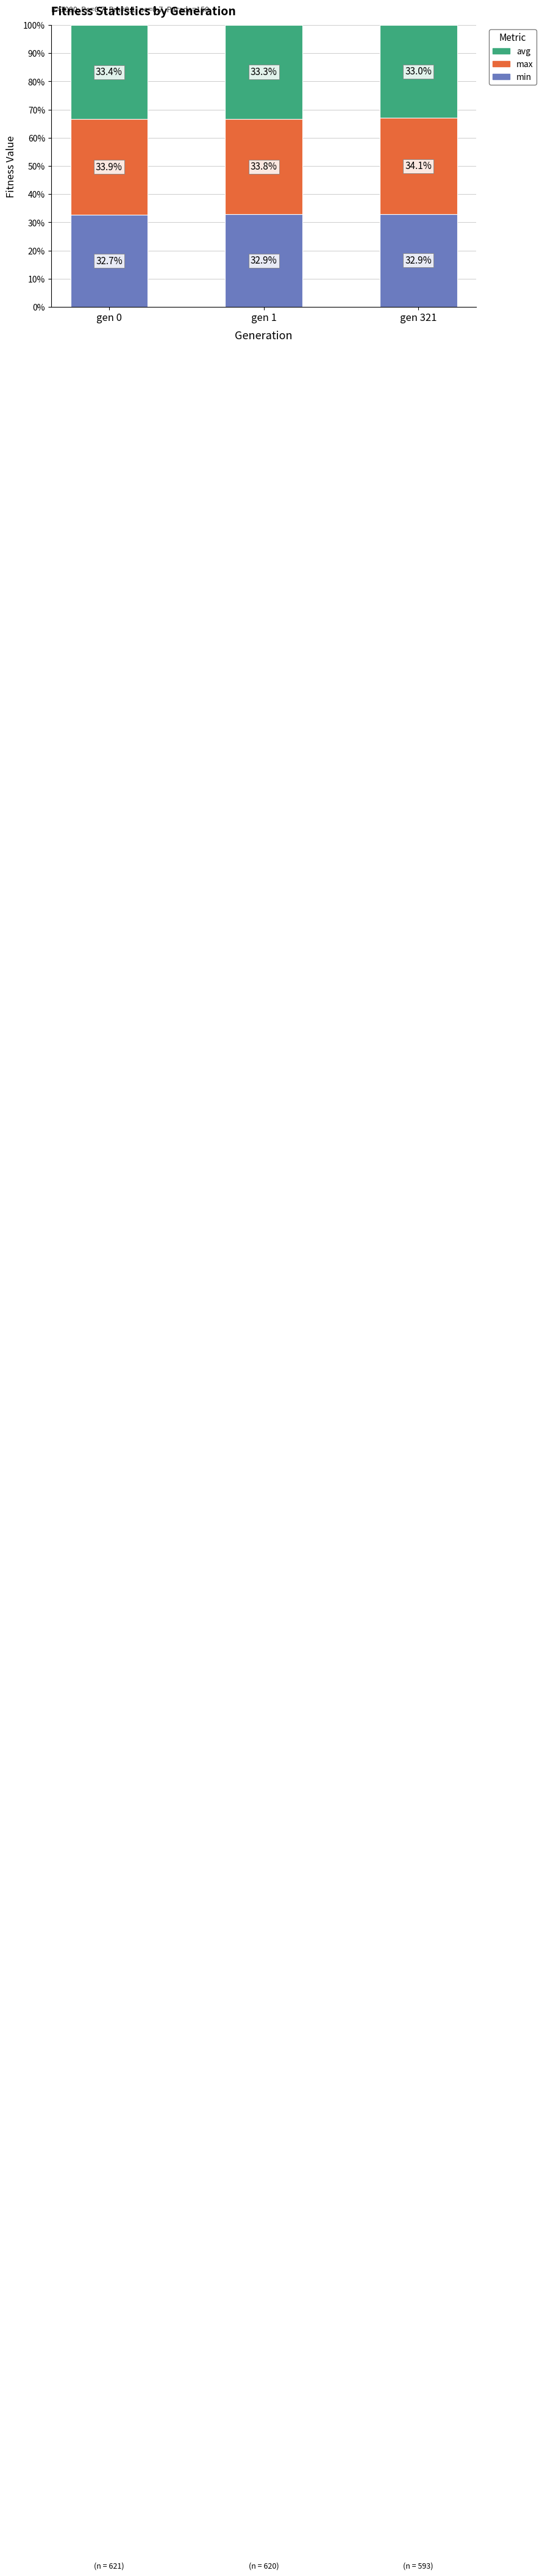

Where is min nearest to the value 32?

gen 0